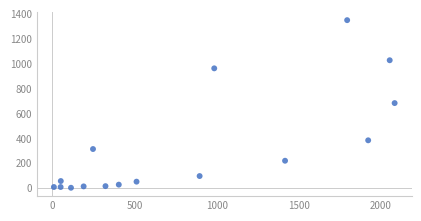

What is the range of X values (max minus min)?

2074